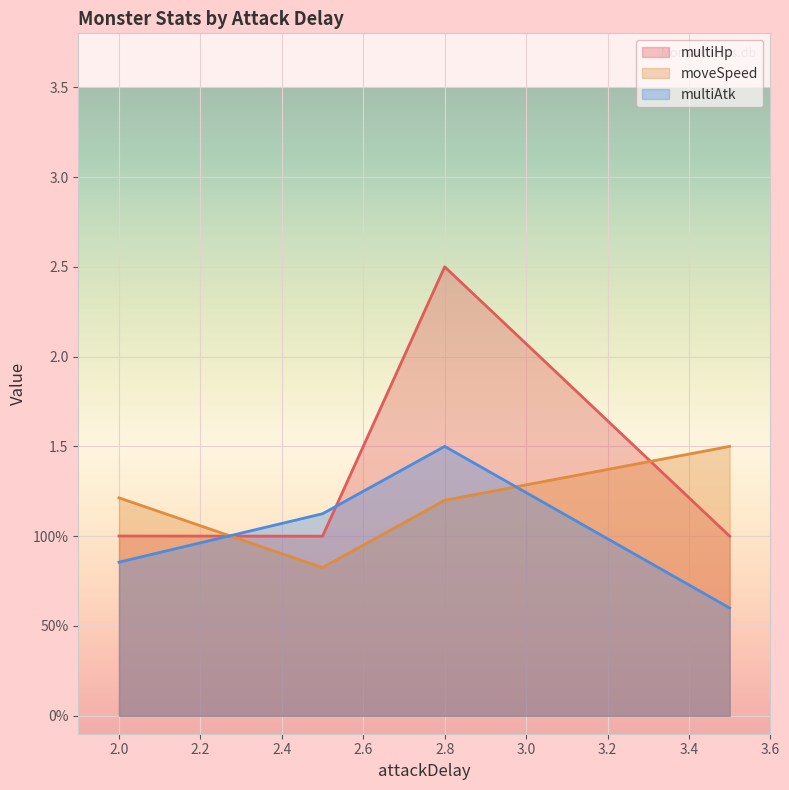

What is the total value across all series at 2.0?

3.2